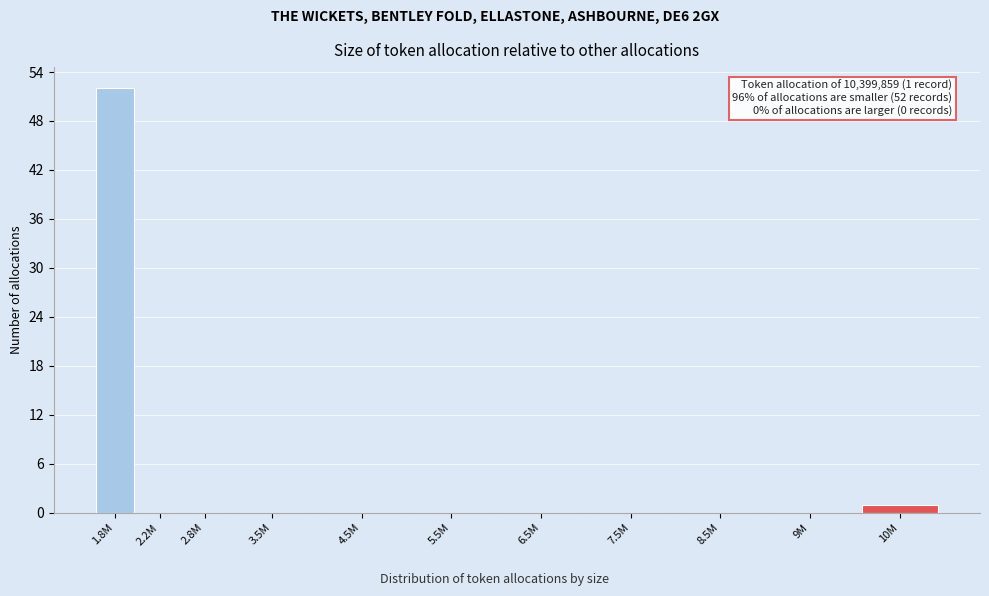

Reading left to right, extract all data points from this chart.

1.8M=52	2.2M=0	2.8M=0	3.5M=0	4.5M=0	5.5M=0	6.5M=0	7.5M=0	8.5M=0	9M=0	10M=1